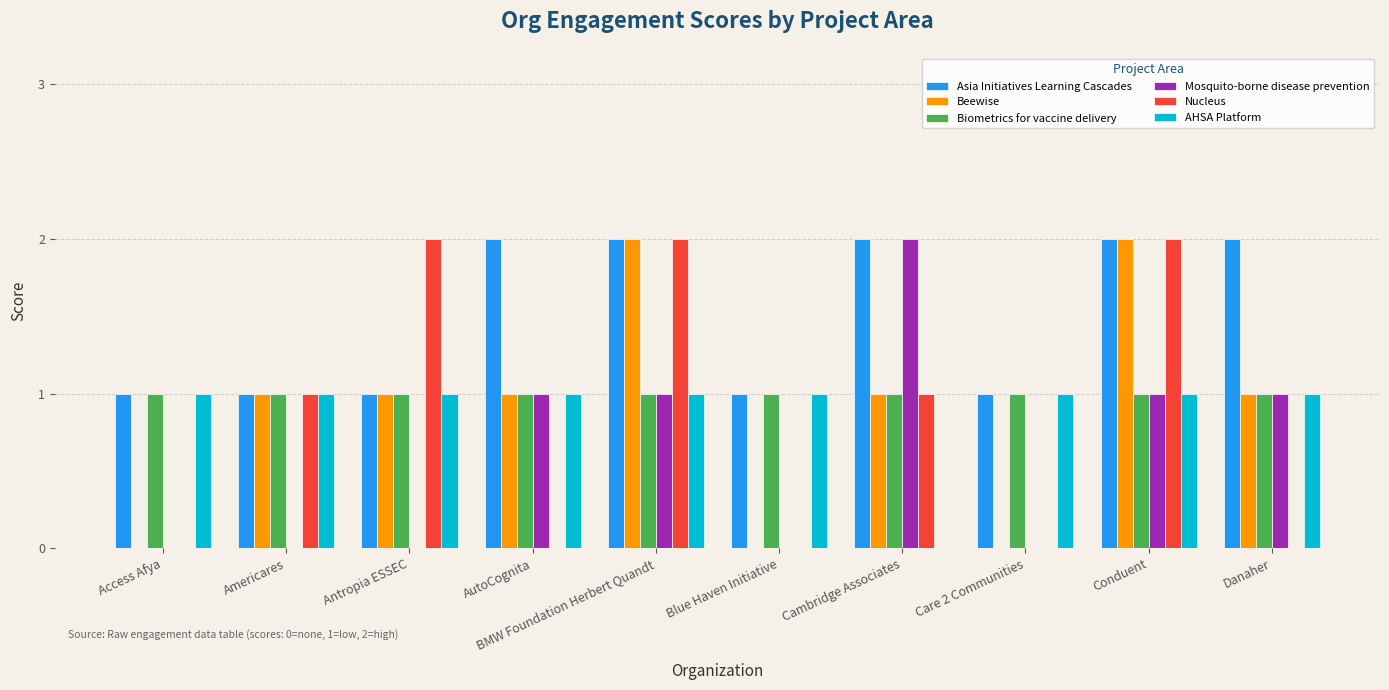

What is the average value of the Mosquito-borne disease prevention series?

1